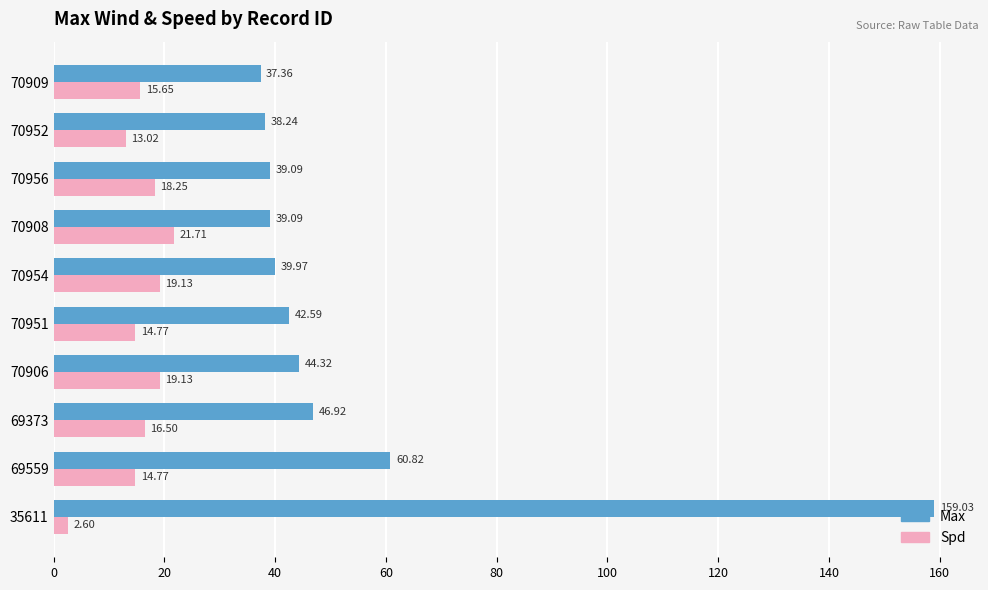

At which category is the sum across all series the highest?

35611